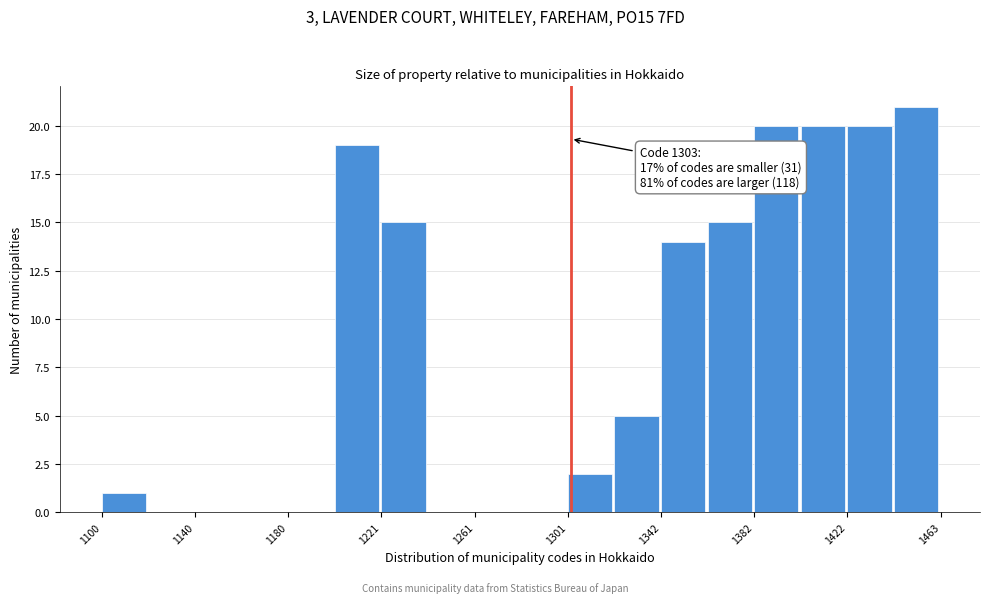

Which range on the x-axis has the tallest bar?

1445 to 1465